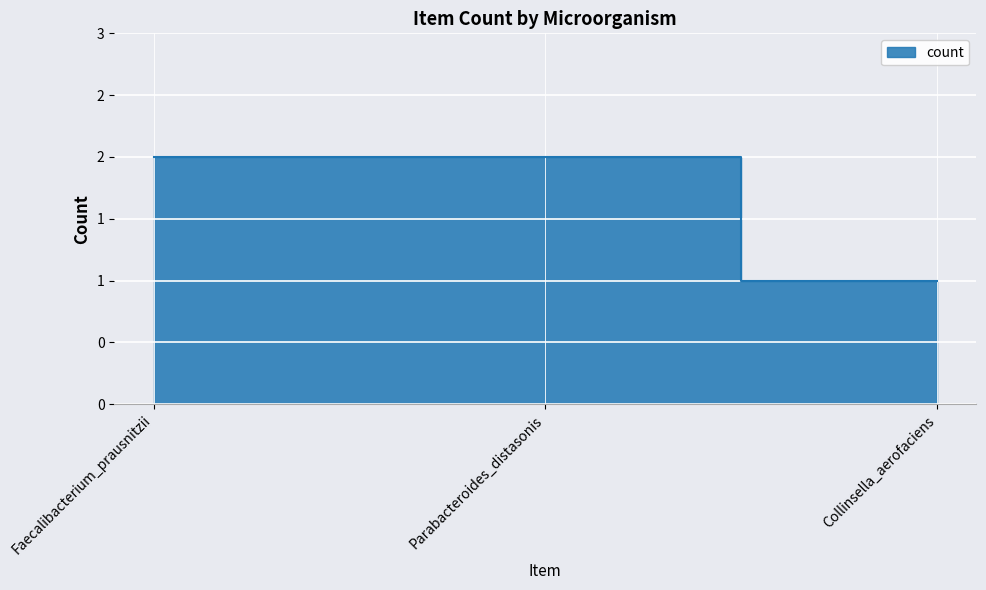

What is the value of the 2nd point from the left?

2